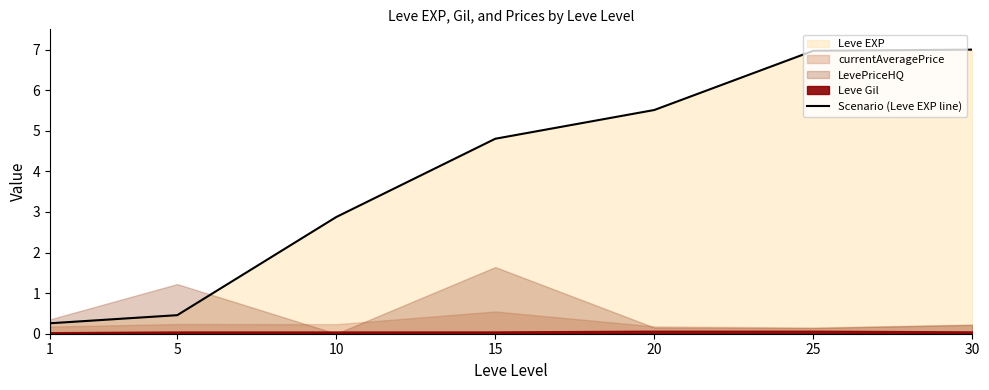

Reading left to right, what are all the values shown in this chart?

1=0.3	5=0.5	10=2.9	15=4.8	20=5.5	25=7.0	30=7.0